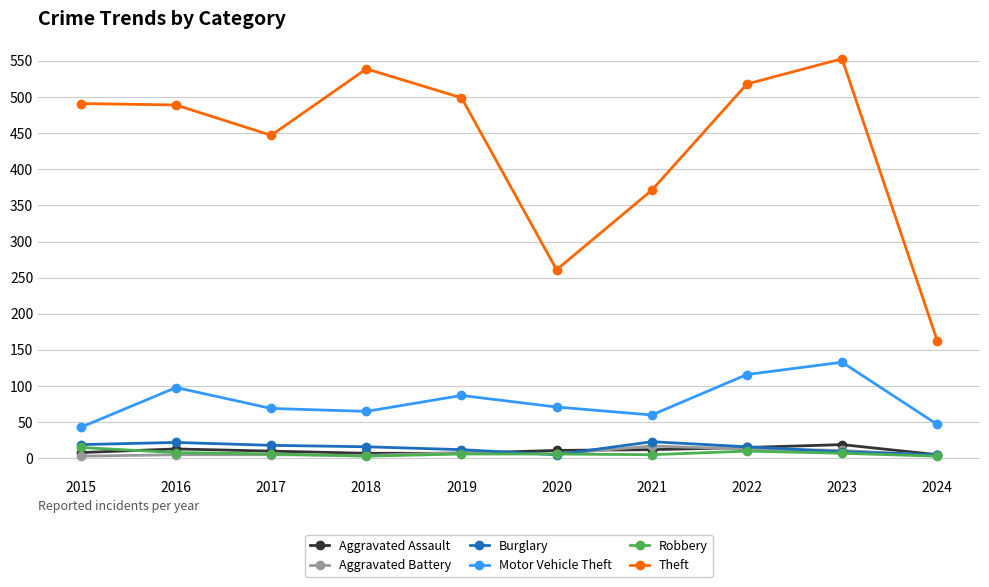

Which series has the widest spread of values?

Theft